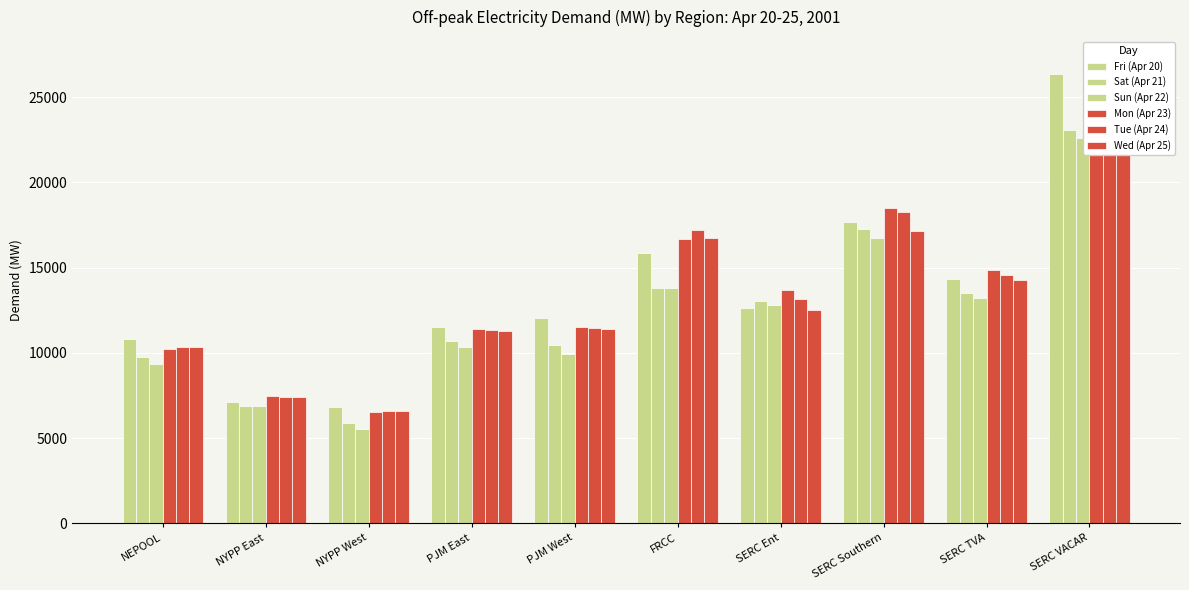

How many bars are there in each group?

6